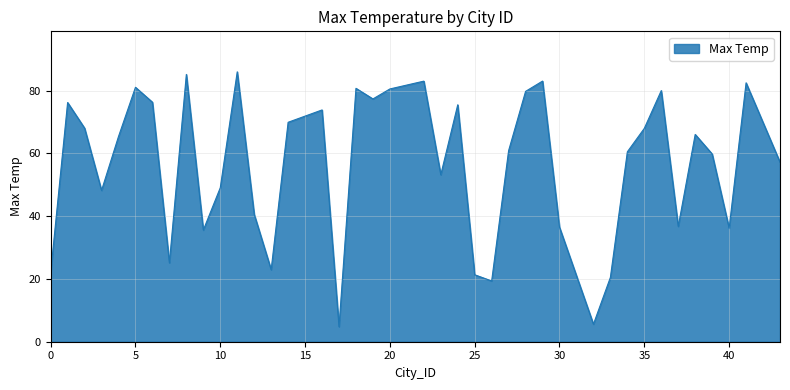

What is the greatest value displayed?

86.0